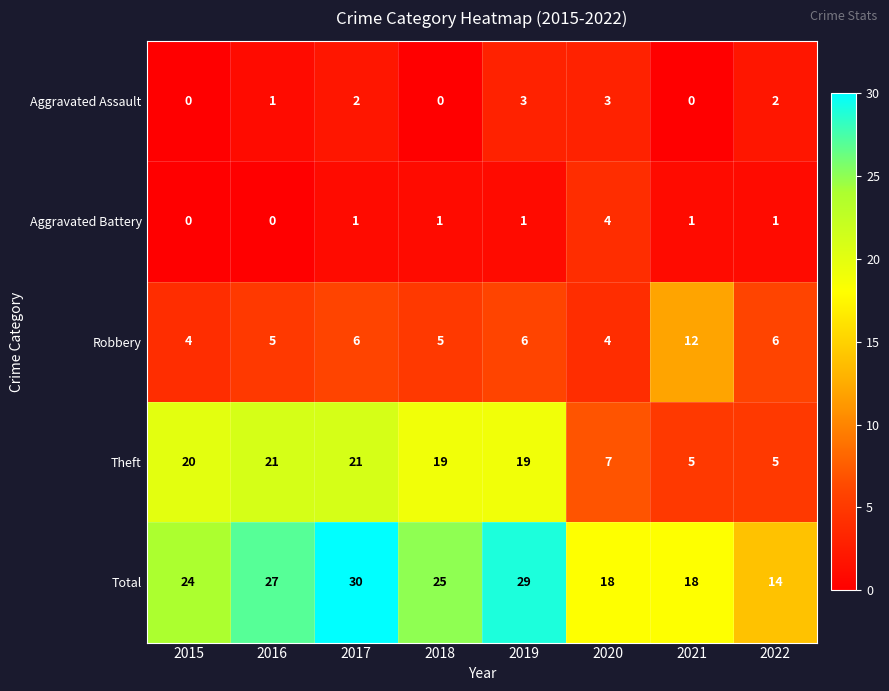

What is the spread (max minus min) of values at 2019?

28